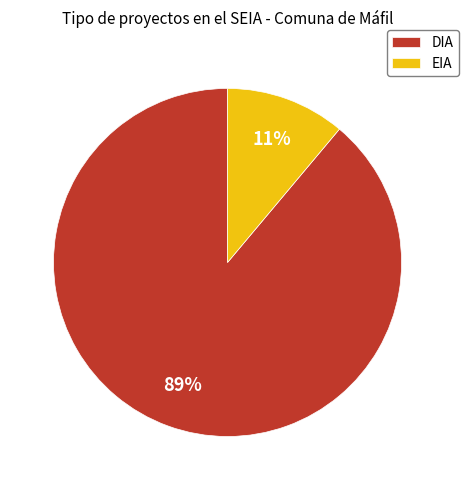

Which category has the smallest portion of the pie?

EIA